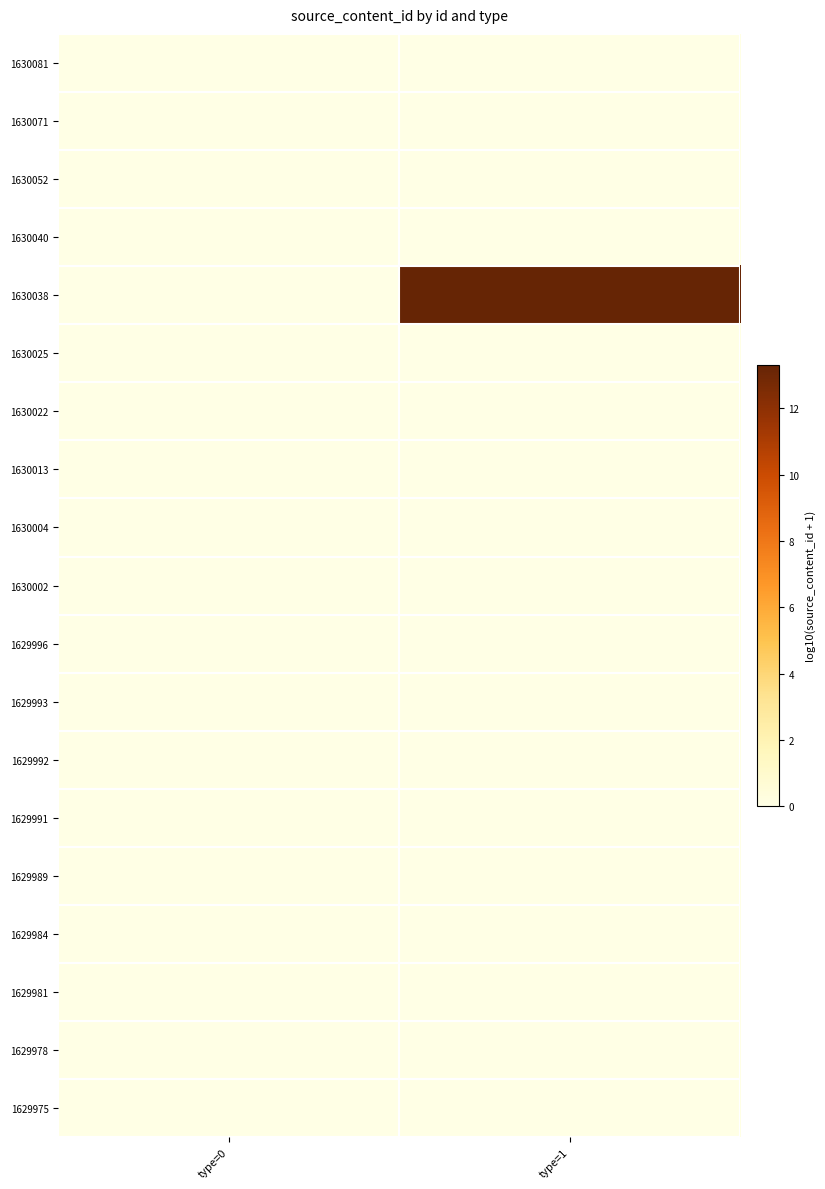

What is the total value across all series at type=1?

13.3